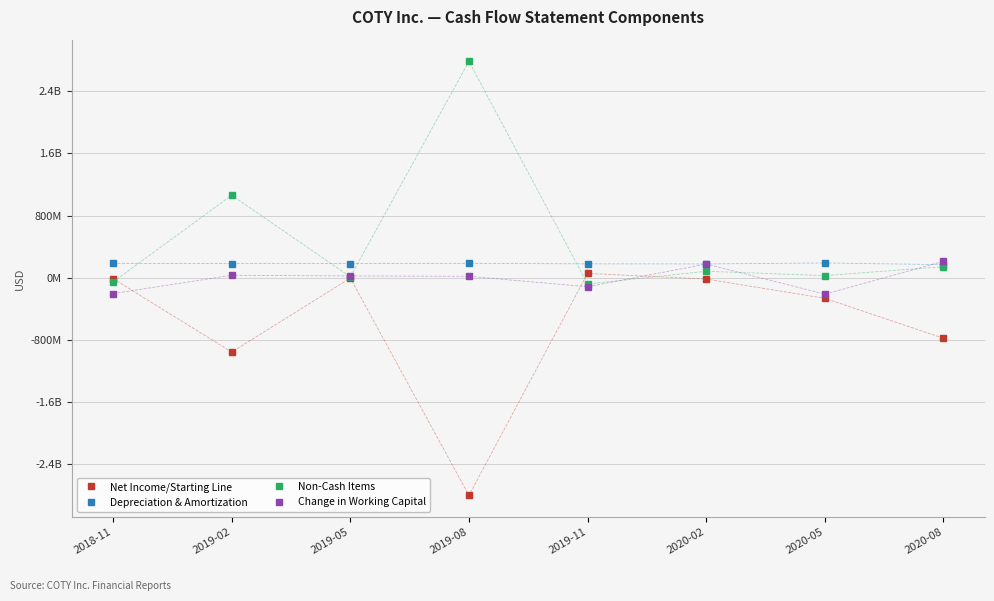

What is the value of the Net Income/Starting Line point at the 3rd from the left?

-4000000